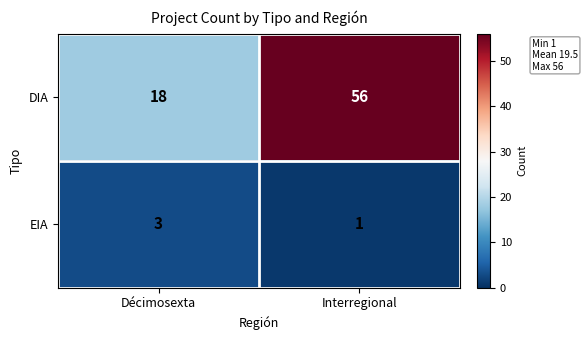

Which series has the widest spread of values?

DIA